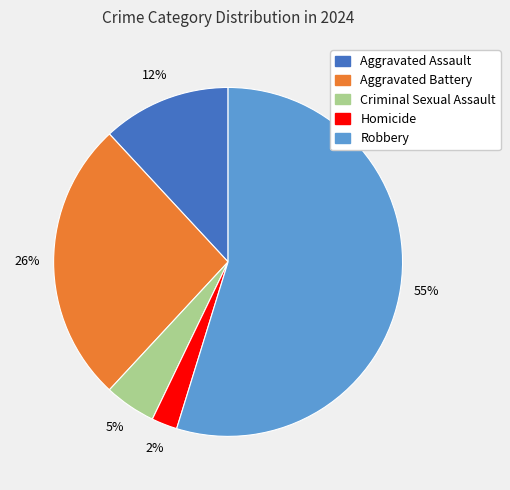

To the nearest percent, what is the average slice percentage?

20%